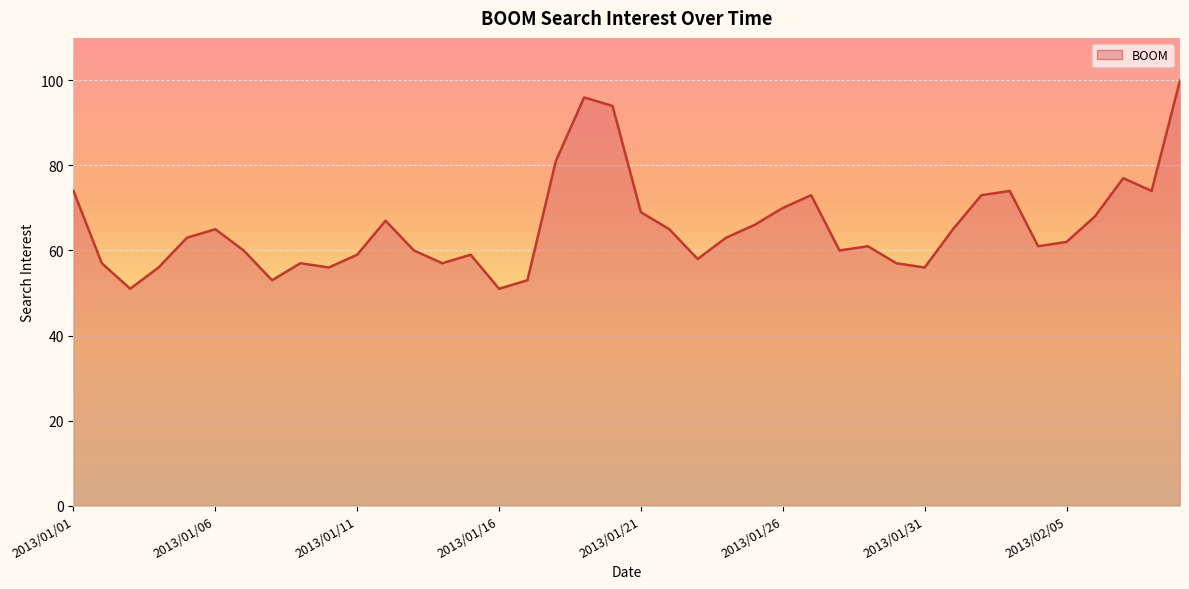

Which has a higher value, 2013/02/03 or 2013/01/12?

2013/02/03